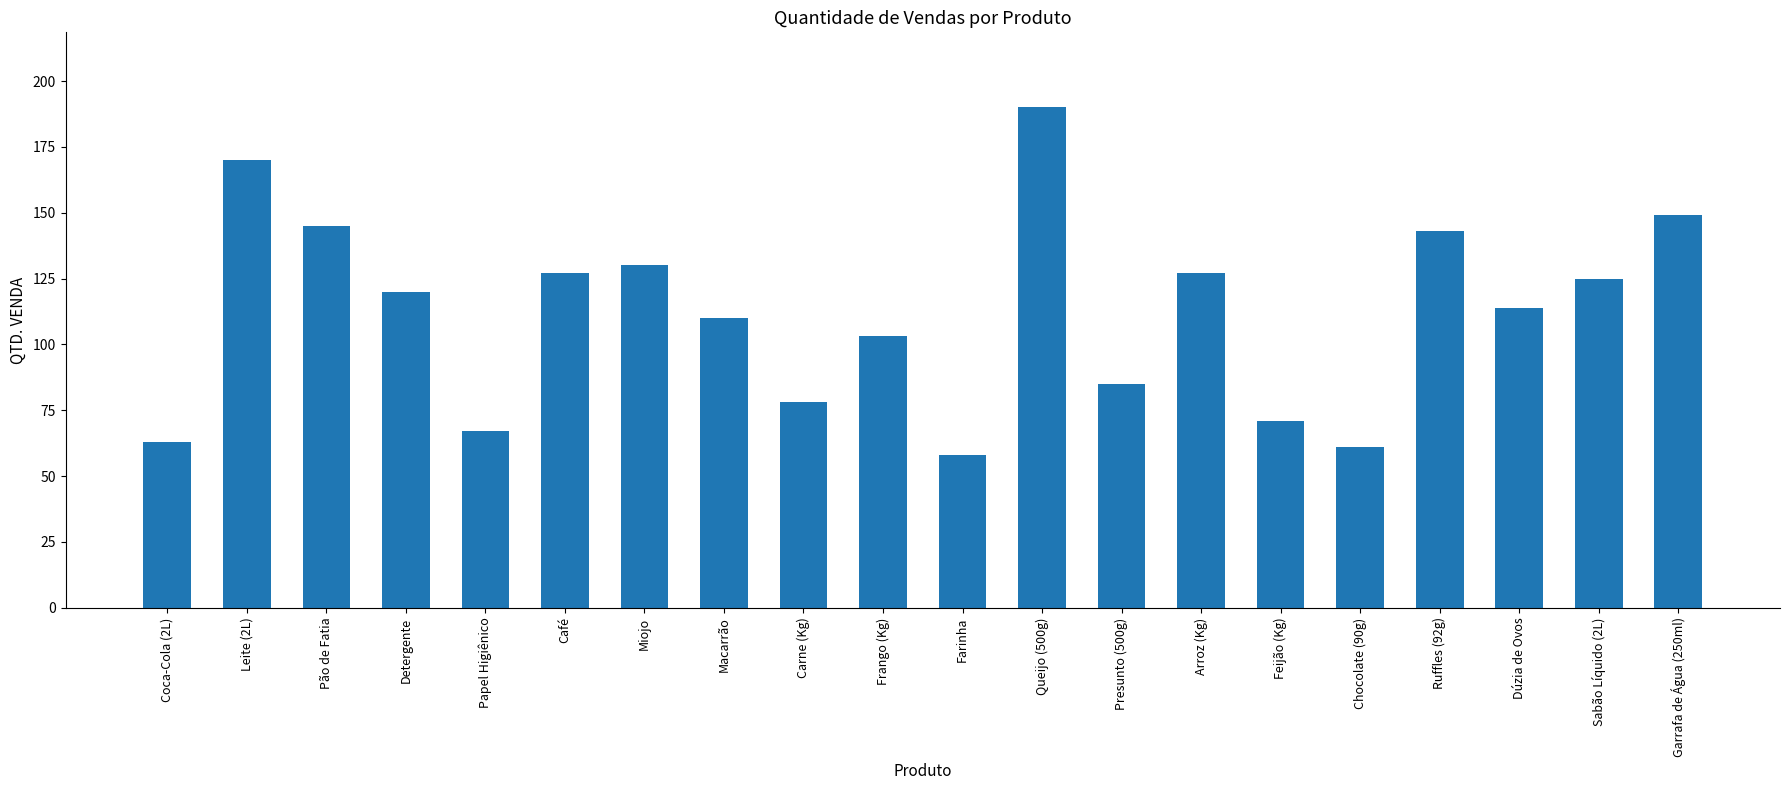

What value does the data have at Frango (Kg)?

103